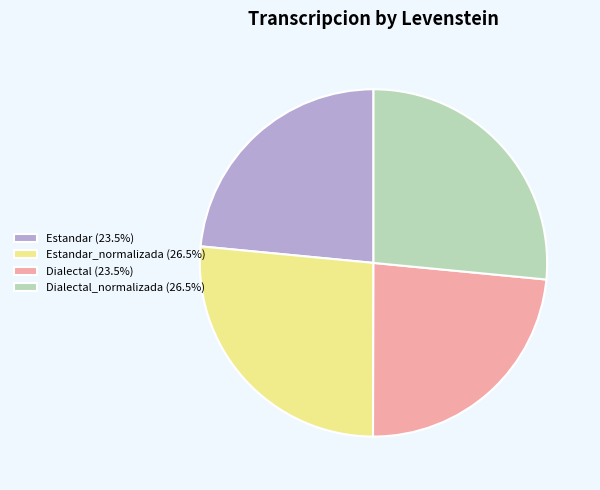

Approximately how many times larger is the value at Dialectal_normalizada (26.5%) compared to Dialectal (23.5%)?

1.1